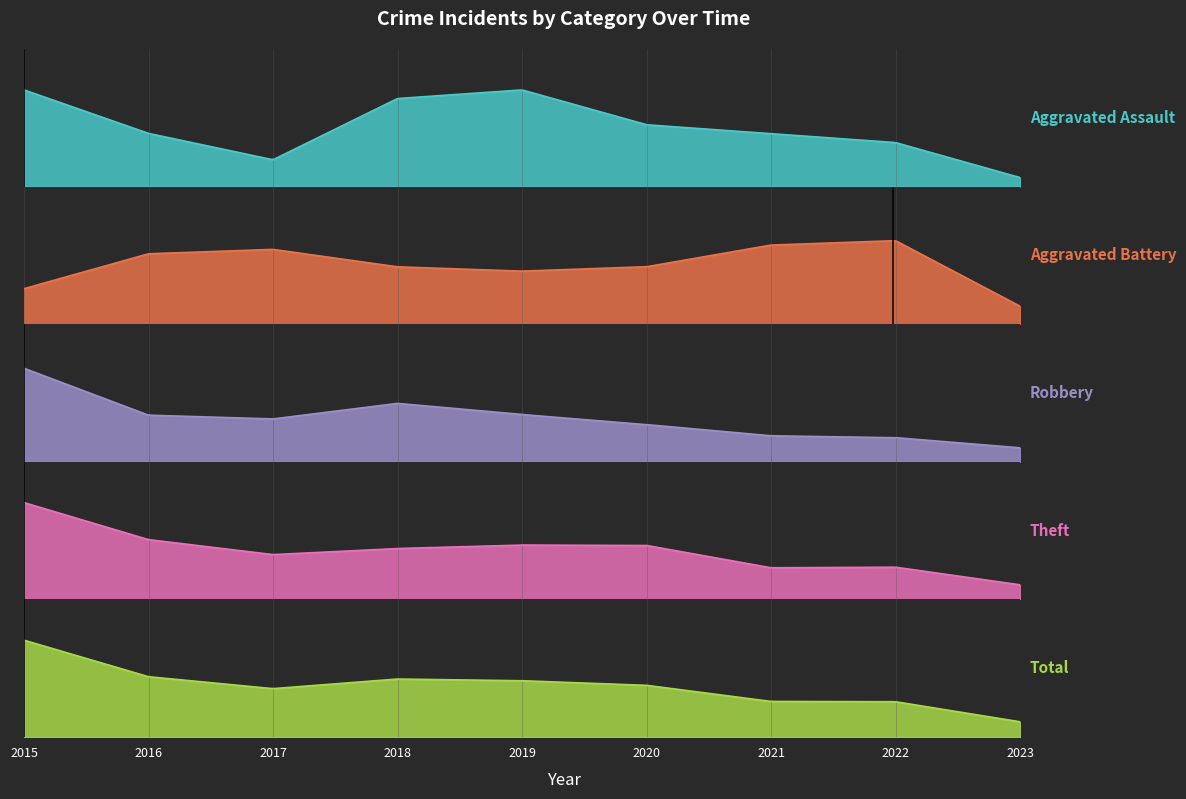

Reading left to right, what are all the values shown in this chart?

Aggravated Assault: 2015=2	2016=1	2017=0	2018=2	2019=2	2020=1	2021=1	2022=1	2023=0
Aggravated Battery: 2015=1	2016=3	2017=3	2018=2	2019=2	2020=2	2021=3	2022=4	2023=0
Robbery: 2015=19	2016=6	2017=7	2018=12	2019=8	2020=7	2021=4	2022=5	2023=2
Theft: 2015=34	2016=17	2017=13	2018=17	2019=17	2020=20	2021=7	2022=13	2023=3
Total: 2015=56	2016=28	2017=23	2018=33	2019=29	2020=30	2021=15	2022=23	2023=5